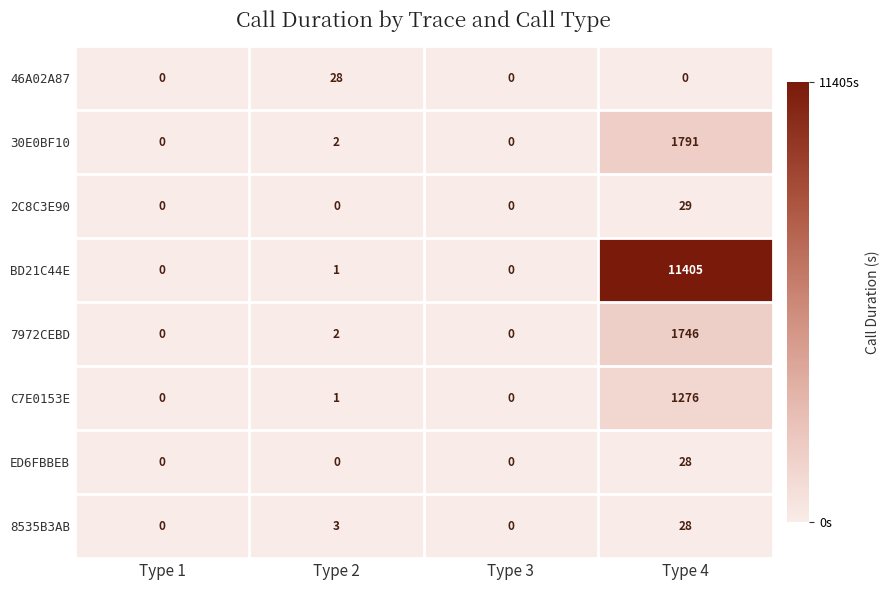

The value of C7E0153E at Type 3 is 0. True or false?

True